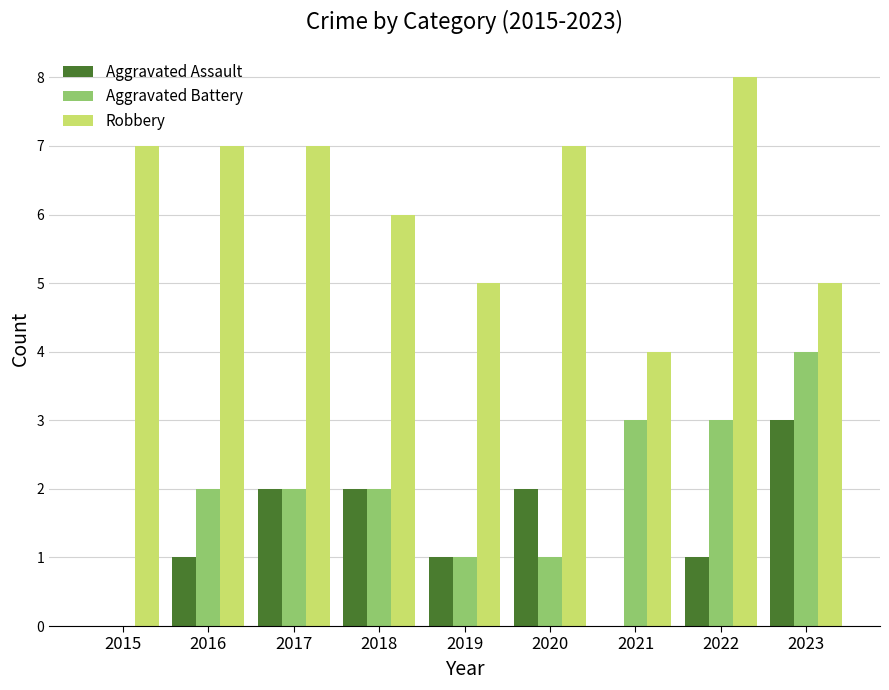

How many groups of bars are there?

9